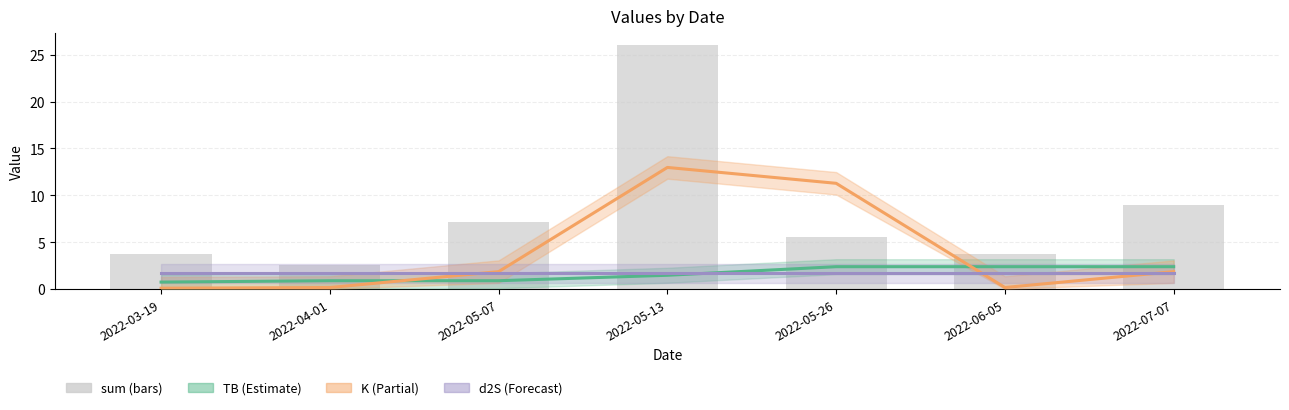

Reading right to left, what are all the values shown in this chart?

2022-07-07=9.0	2022-06-05=3.8	2022-05-26=5.6	2022-05-13=26.0	2022-05-07=7.1	2022-04-01=2.6	2022-03-19=3.8